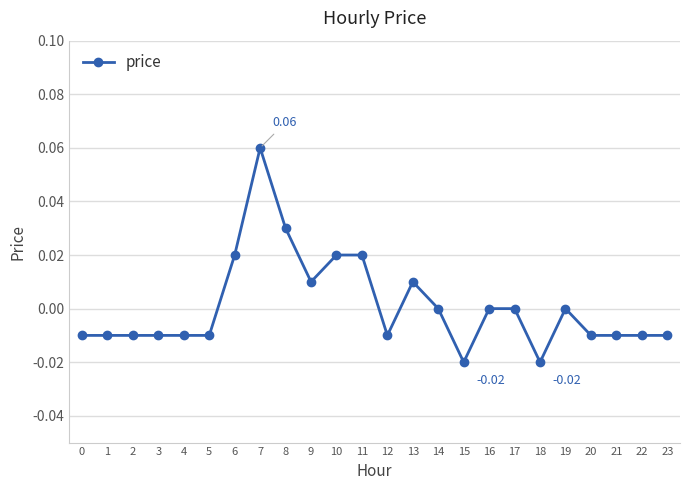

True or false: the data has more than 2 interior local peaks.

True